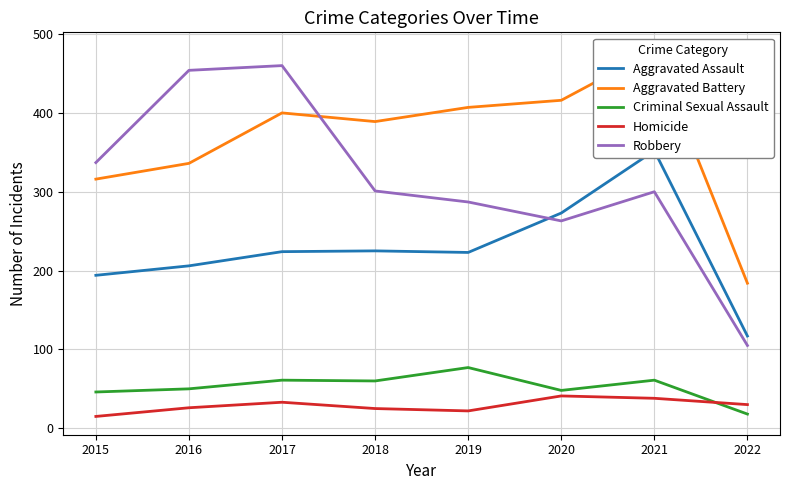

At which category is the sum across all series the highest?

2021